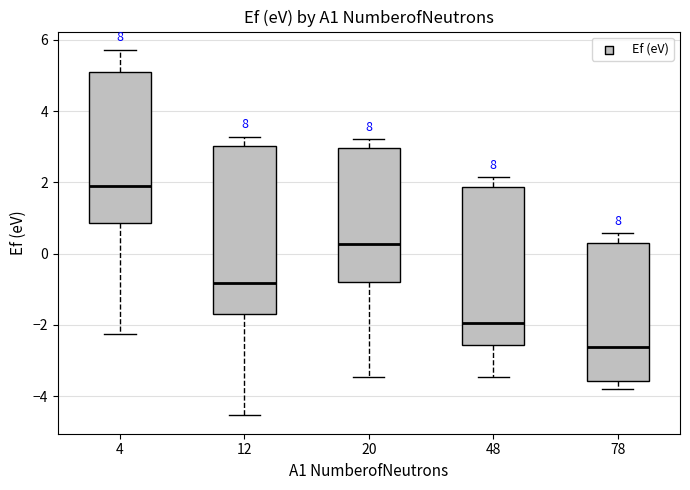

Reading left to right, read every box against the y-axis: the position of its median line, the range the box covers, and the ends of its whiskers. The values are not printed on the chart, so give them approximately, as read against the axis.

4: median 2.0, box 0.8 to 5.0, whiskers -2.2 to 5.8
12: median -0.8, box -1.6 to 3.0, whiskers -4.6 to 3.2
20: median 0.2, box -0.8 to 3.0, whiskers -3.4 to 3.2
48: median -2.0, box -2.6 to 1.8, whiskers -3.4 to 2.2
78: median -2.6, box -3.6 to 0.2, whiskers -3.8 to 0.6